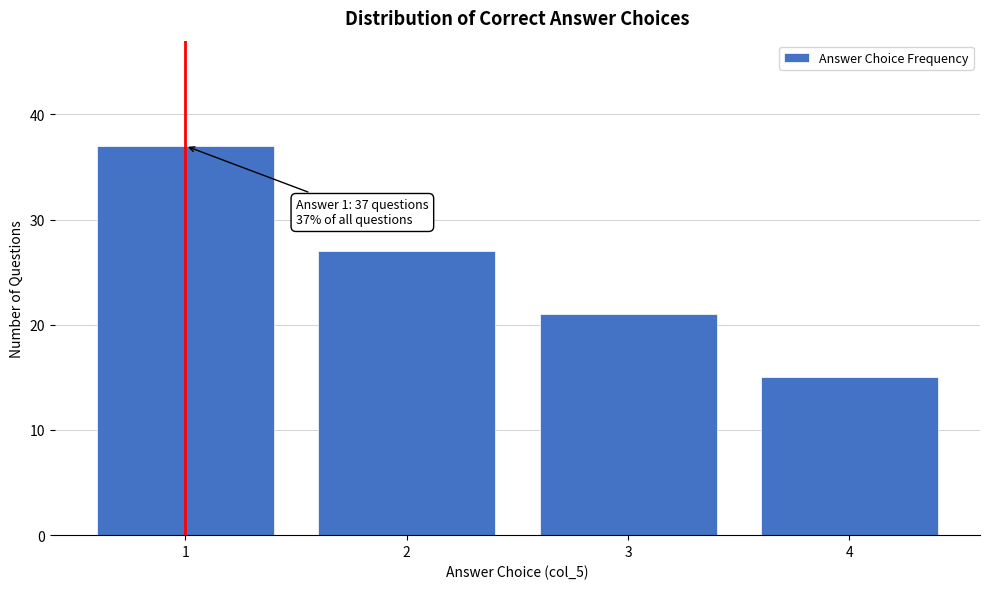

Reading left to right, extract all data points from this chart.

37	27	21	15